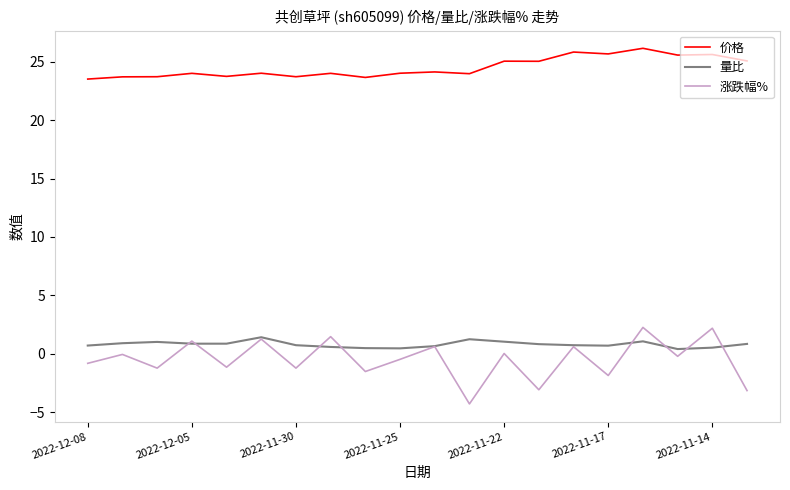

Which series has the widest spread of values?

涨跌幅%